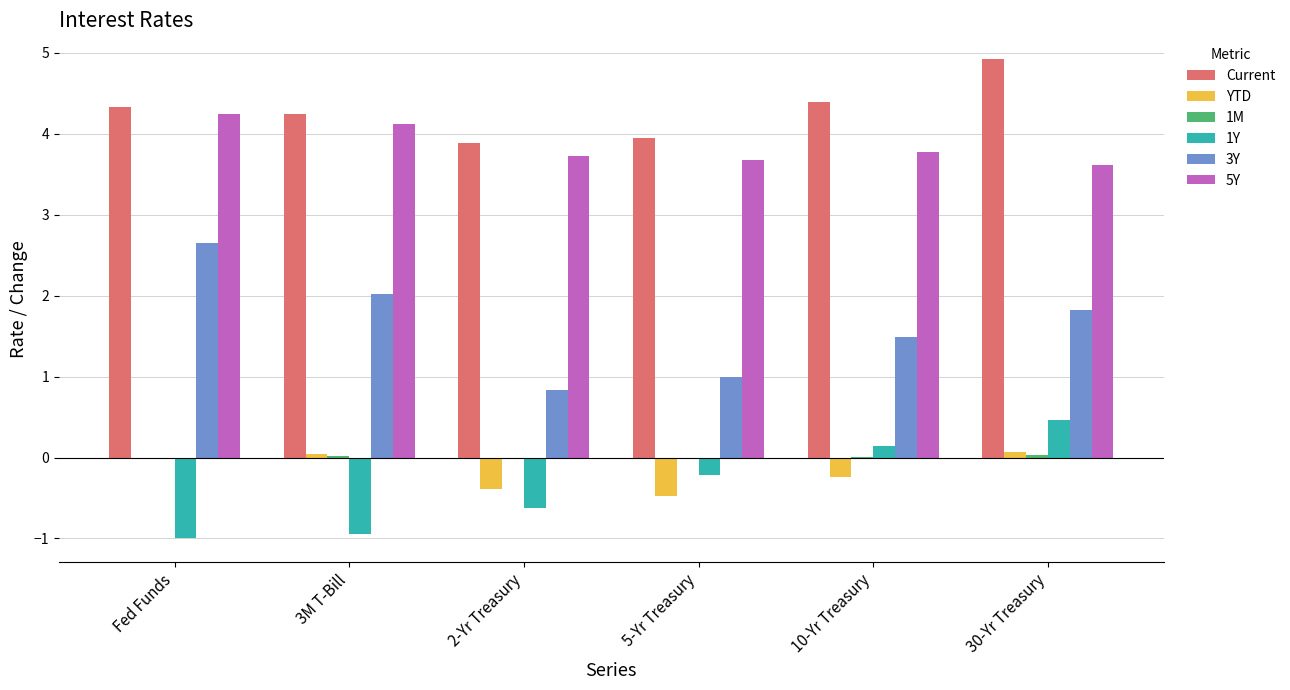

Between Fed Funds and 3M T-Bill, which series saw the biggest shift?

3Y